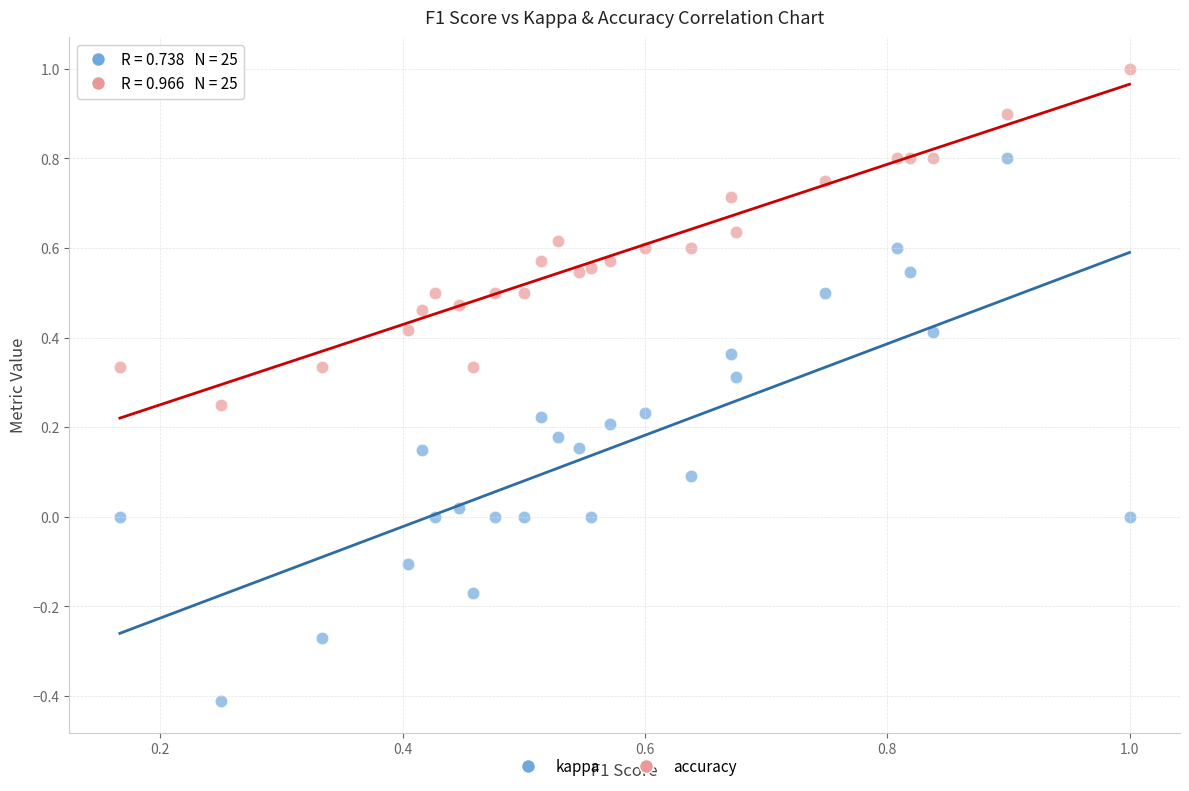

What are all the series names shown in the legend?

kappa, accuracy